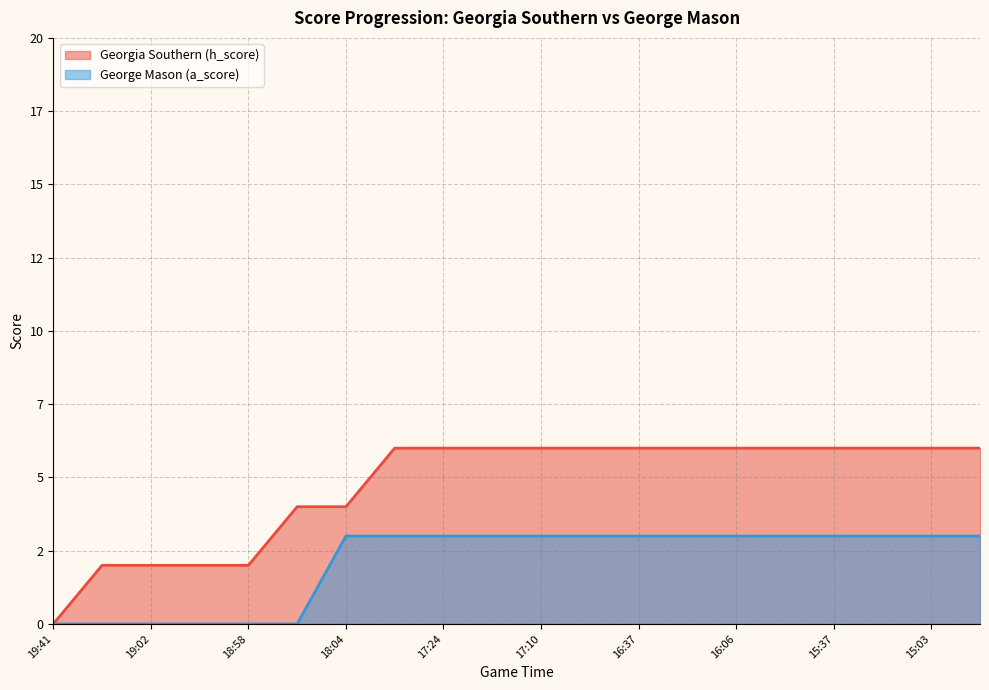

What is the label of the 1st point from the left?

19:41